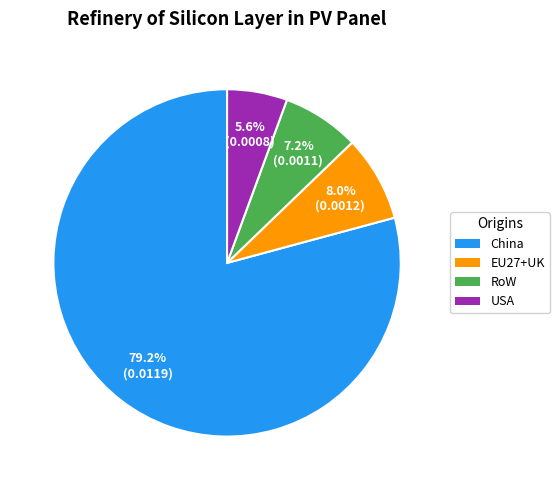

To the nearest percent, what is the average slice percentage?

25%